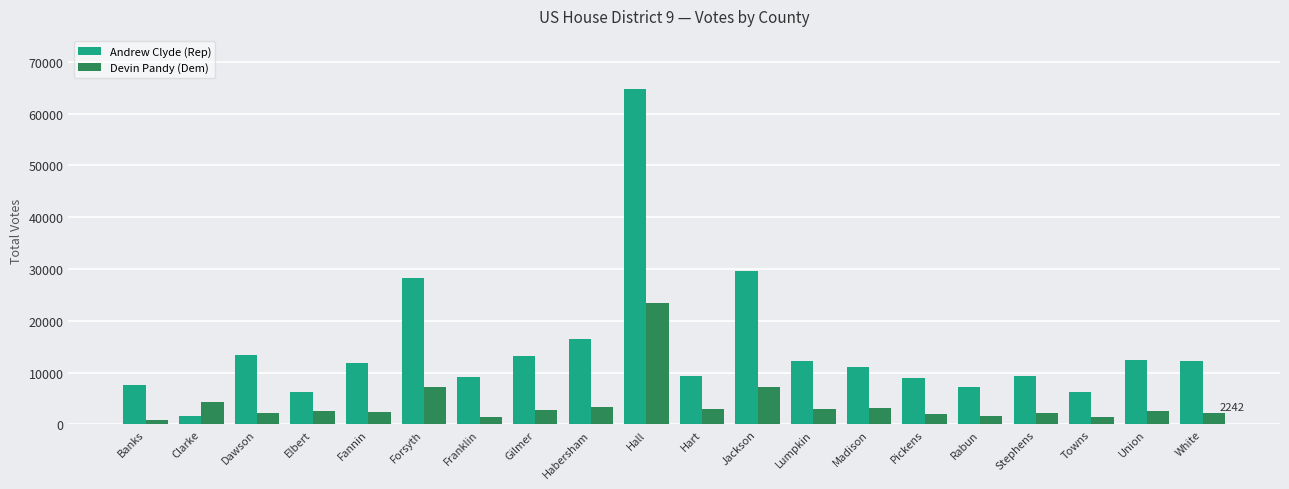

How many bars are there in total?

40